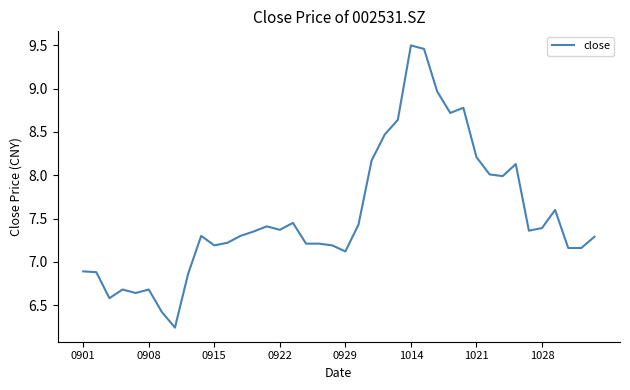

How many lines are shown in the chart?

1